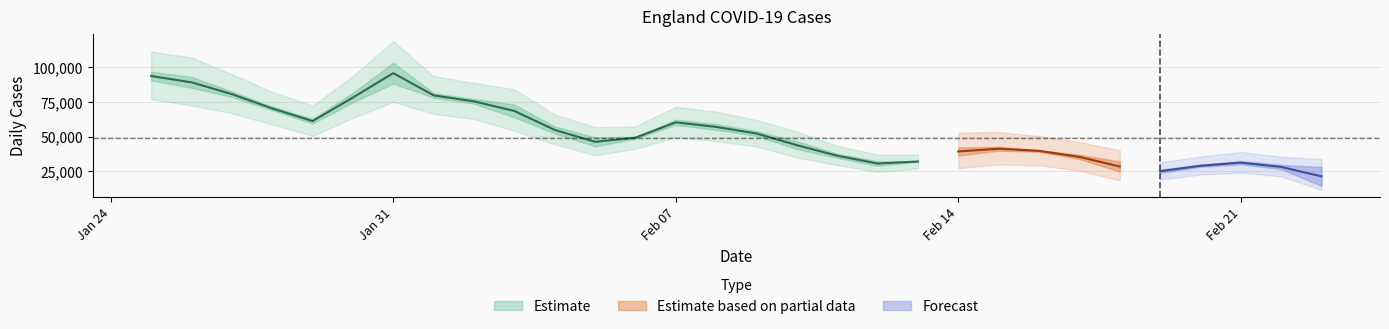

True or false: newCasesBySpecimenDate has more than 0 interior local peaks.

True